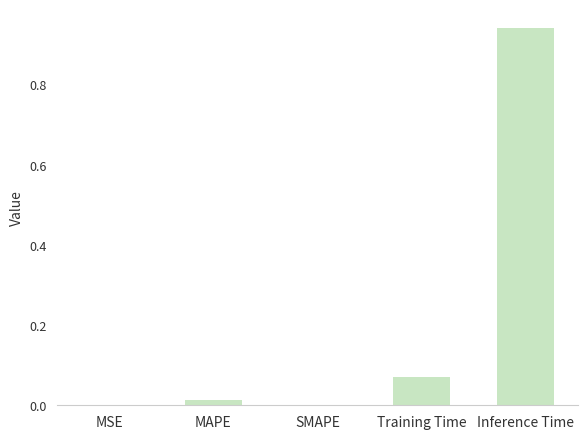

Is it true that the value at MAPE is 0.0?

True